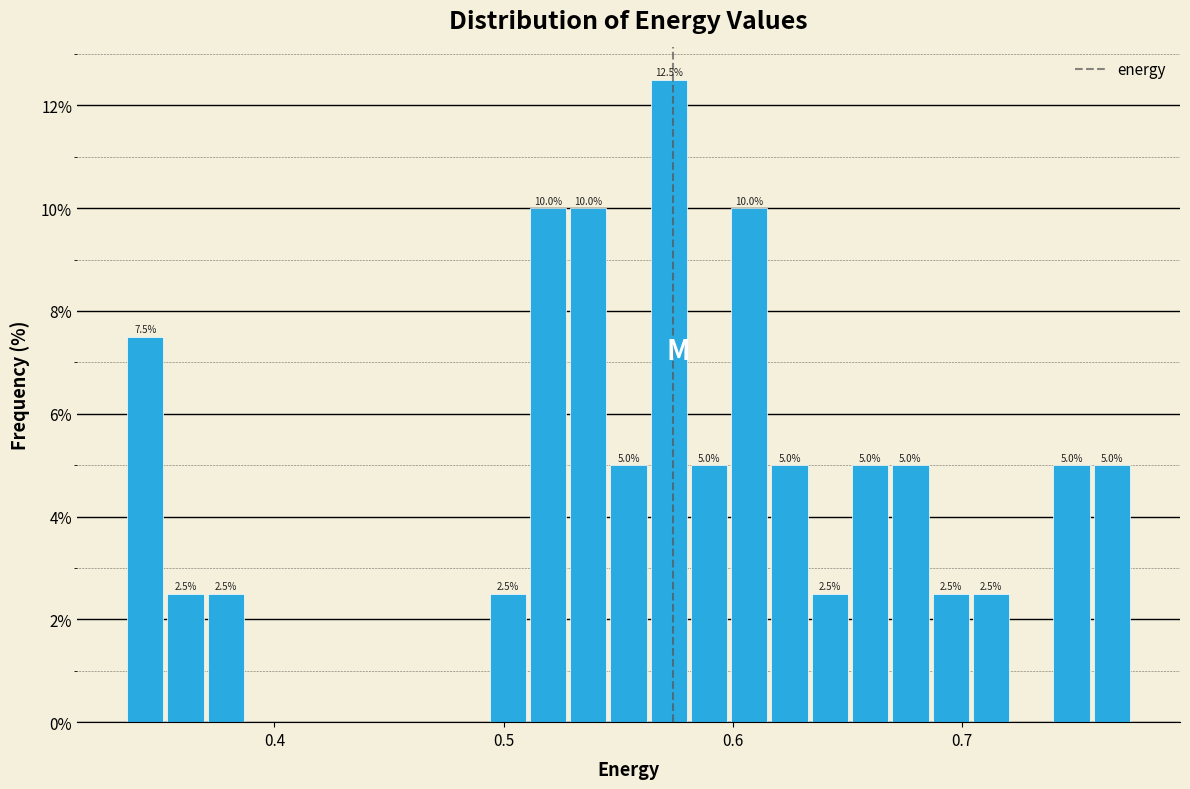

Around what value on the x-axis is the tallest bar? Give the approximate position of its centre, as read against the axis.

0.57